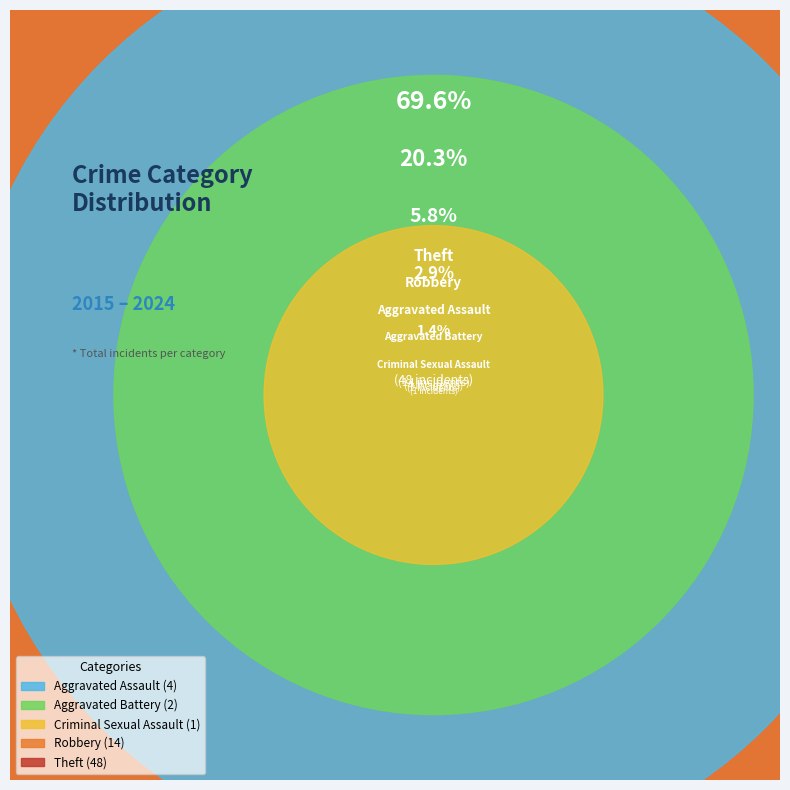

Rank the categories by value from highest to lowest.

Theft, Robbery, Aggravated Assault, Aggravated Battery, Criminal Sexual Assault